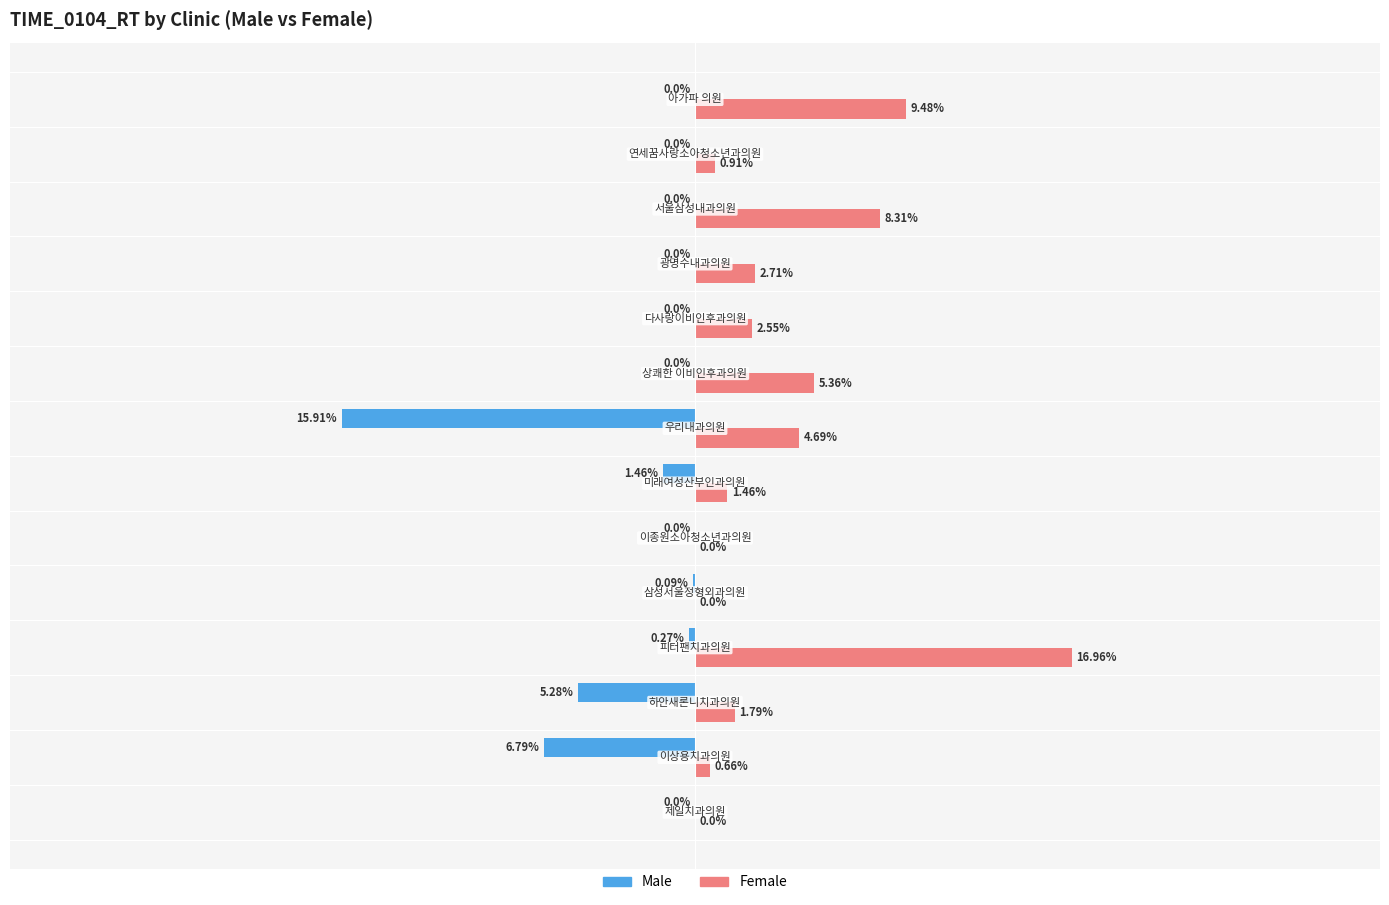

Which series has the largest total across all categories?

Female